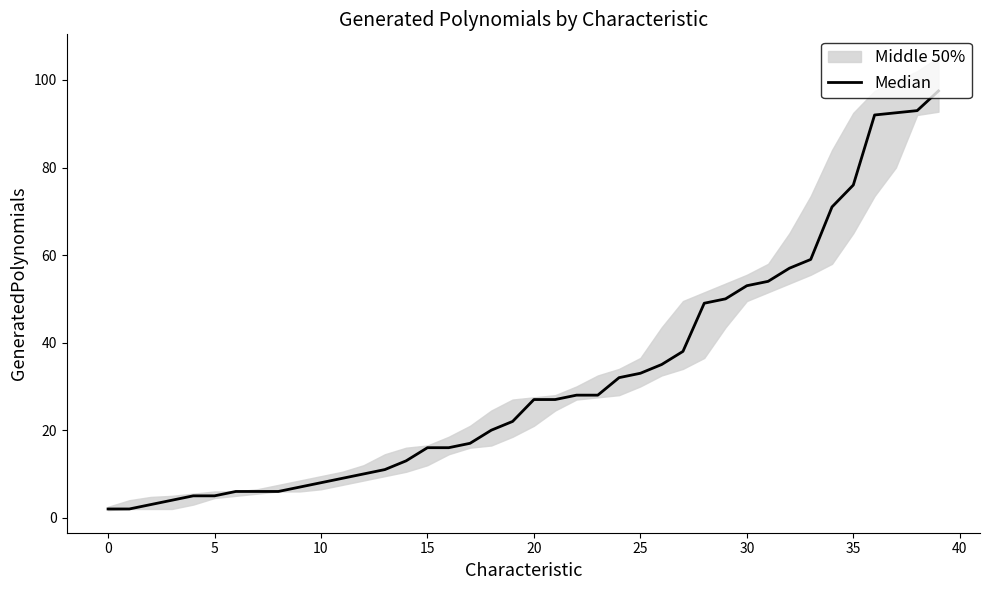

How many values exceed 27?

18